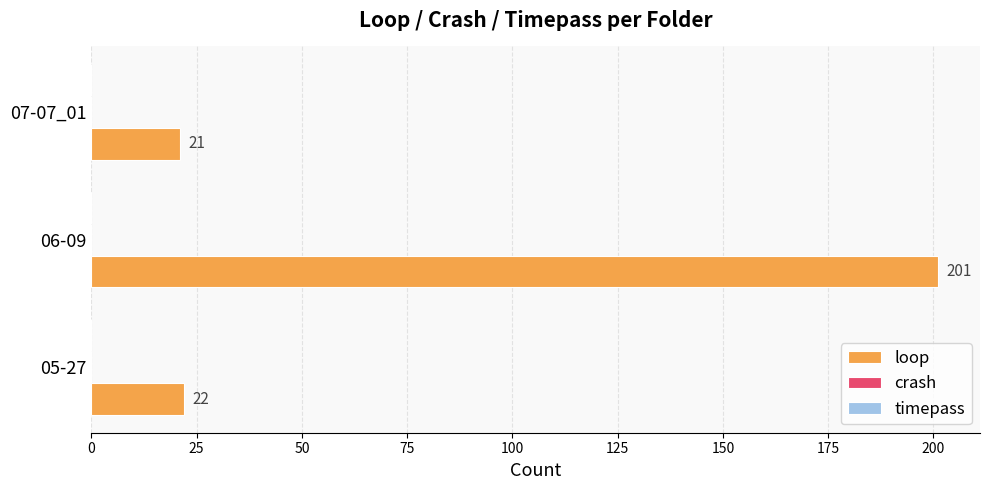

Where is the data nearest to the value 111?

05-27